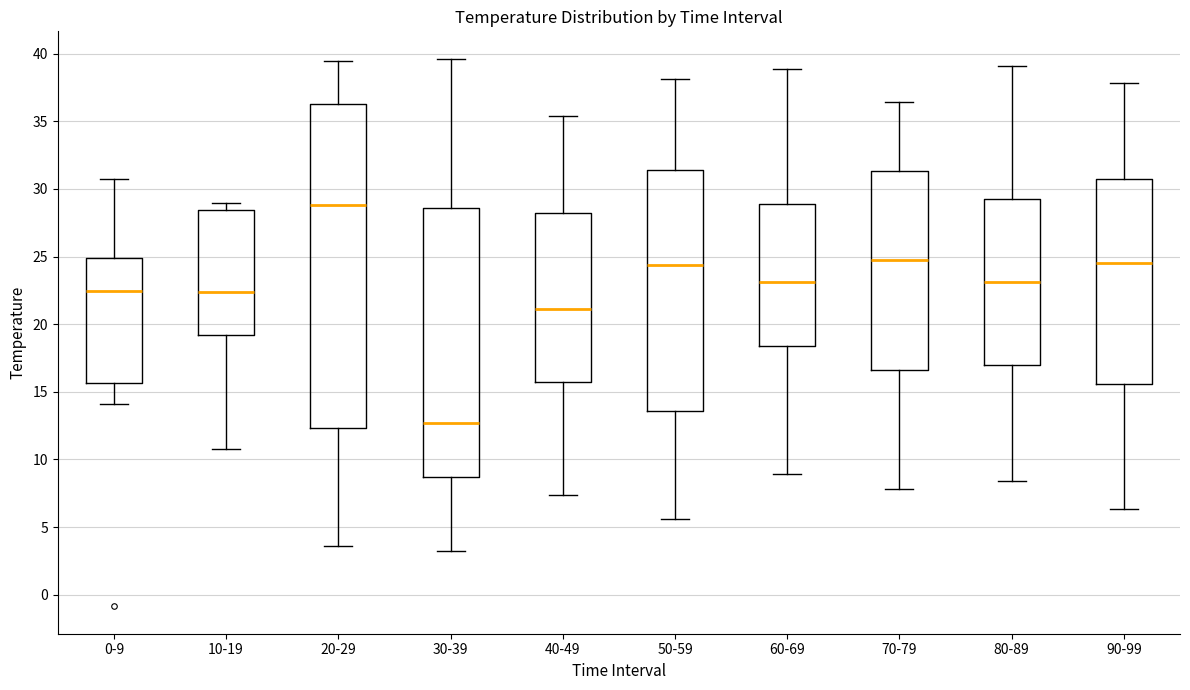

Where is the upper edge of the box for 80-89 on the y-axis? The values are not printed on the chart, so give them approximately, as read against the axis.

29.5